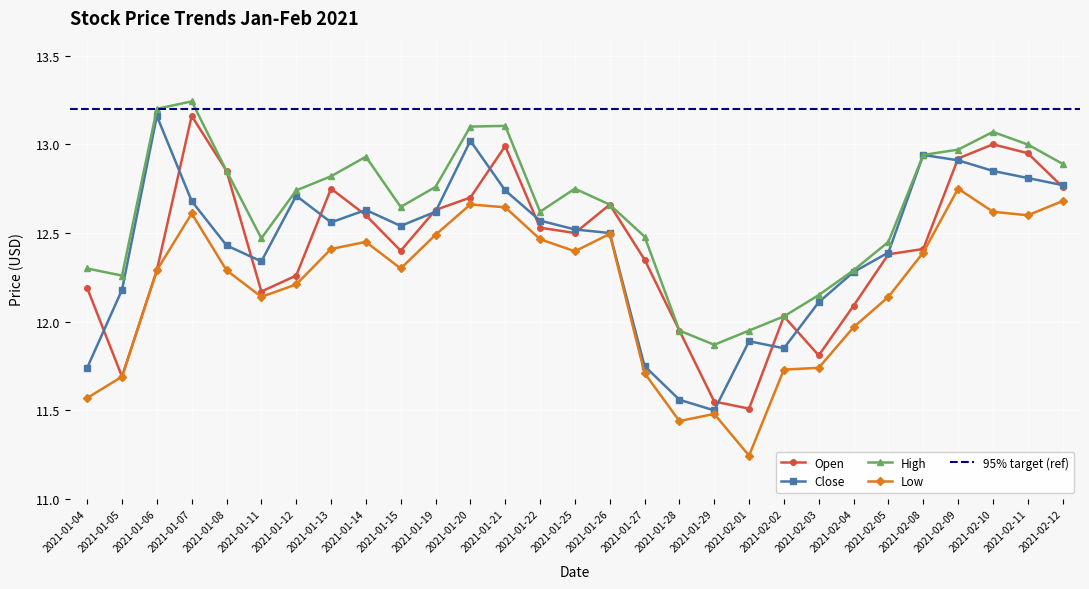

What is the minimum value for Close?

11.5